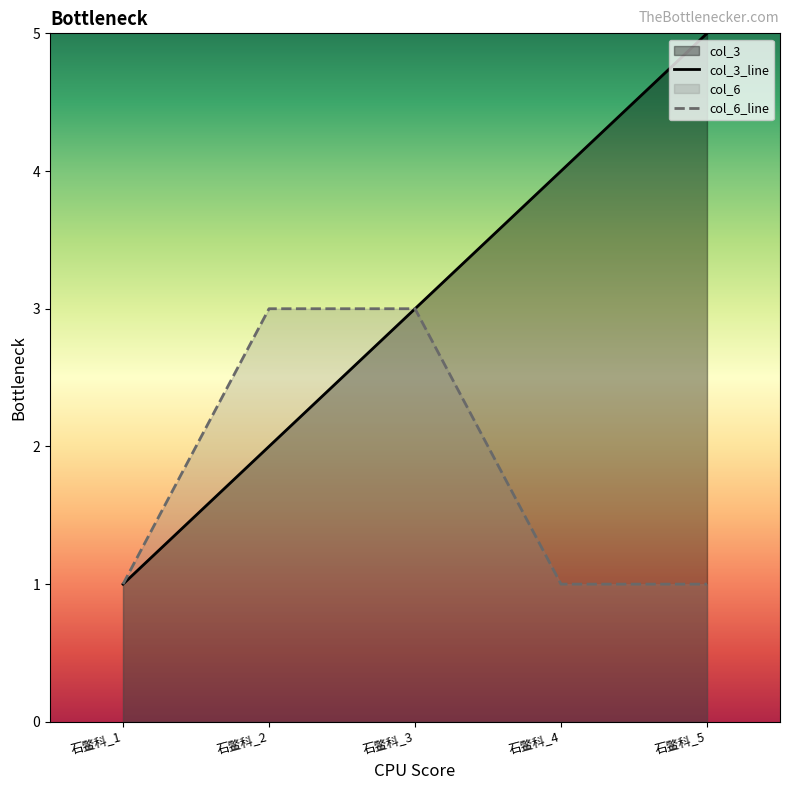

What are all the series names shown in the legend?

col_3_line, col_6_line